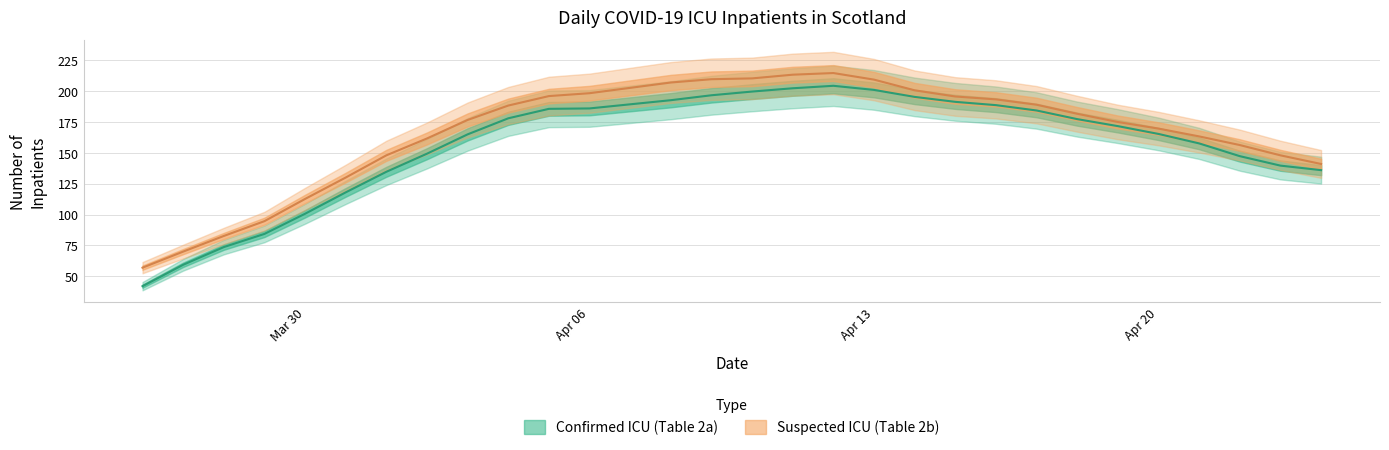

Which series has the largest total across all categories?

Suspected ICU (Table 2b)